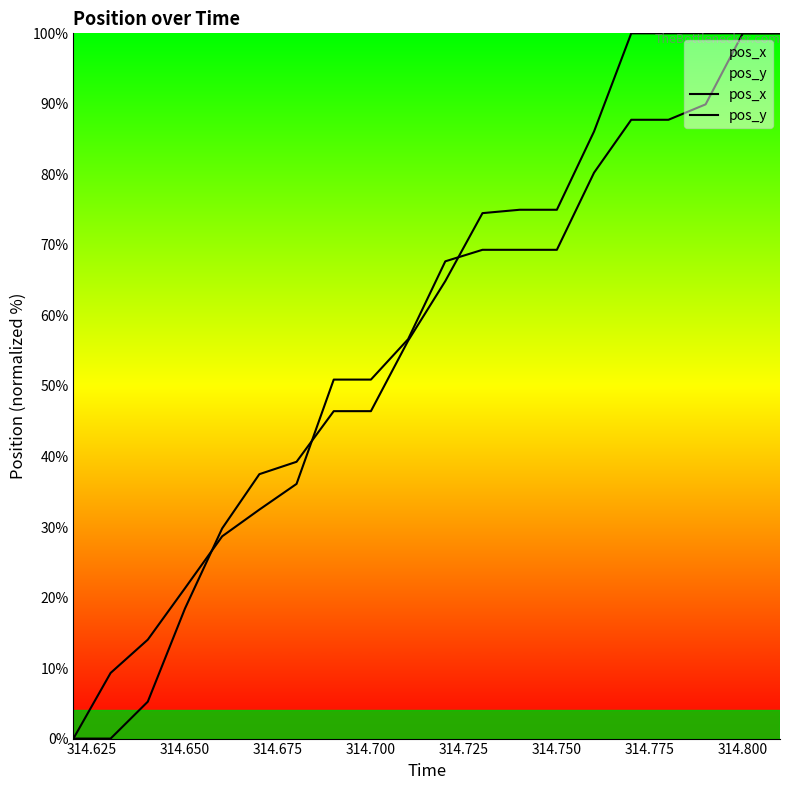

How many lines are shown in the chart?

2